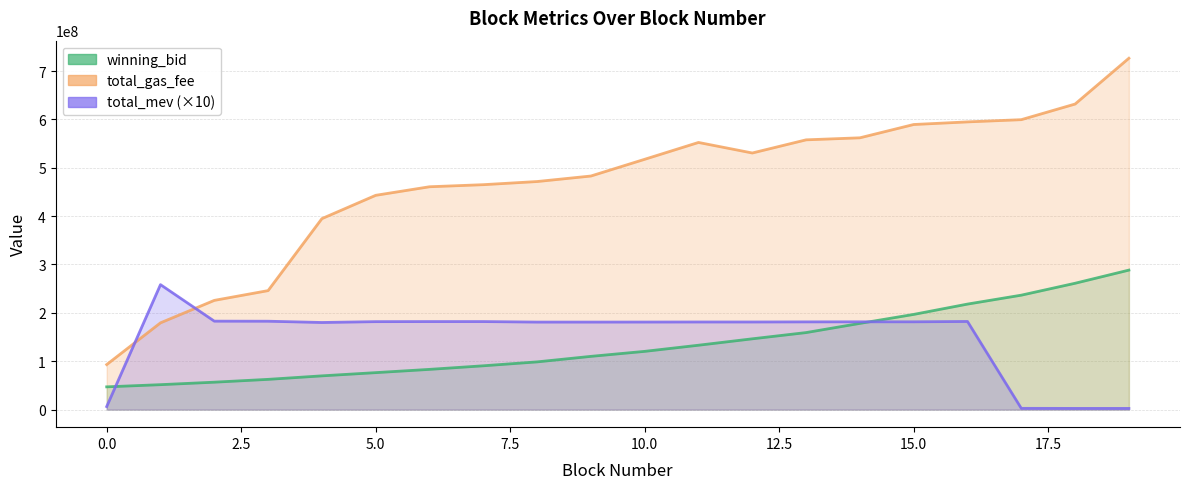

What is the sum of all winning_bid values?

2684763608.1